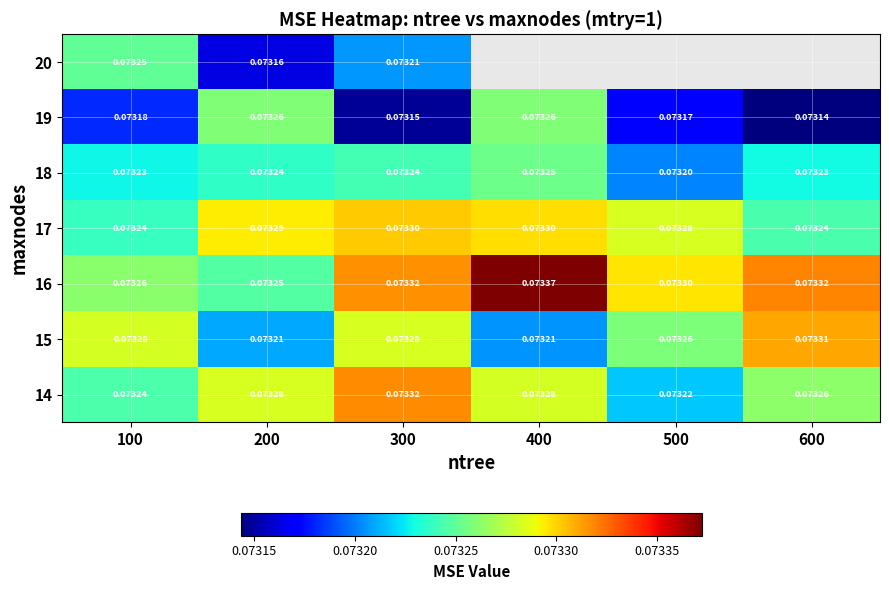

What is the maximum value shown in the chart?

0.1